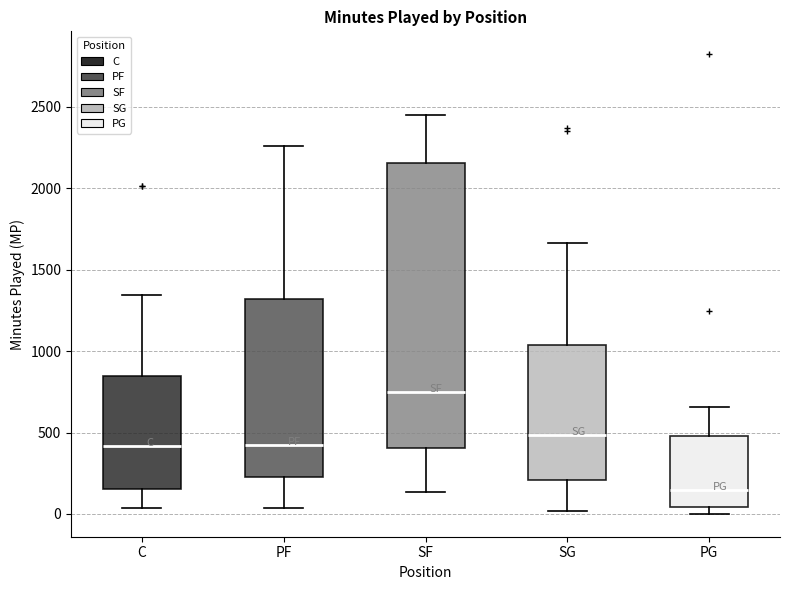

Which box's median line is the lowest?

PG